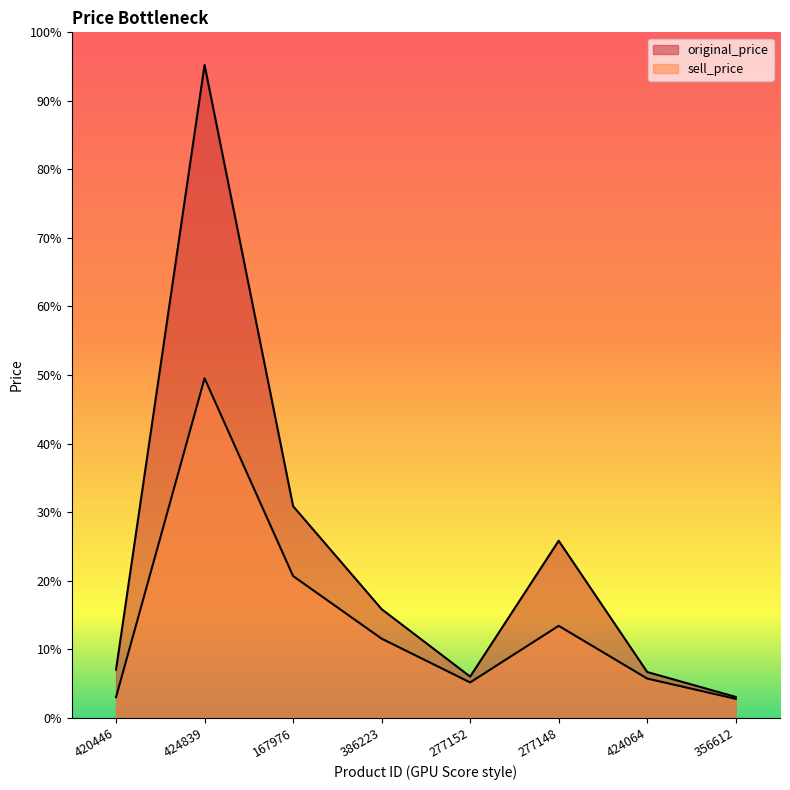

At how many categories does at least one series exceed 2535?

1